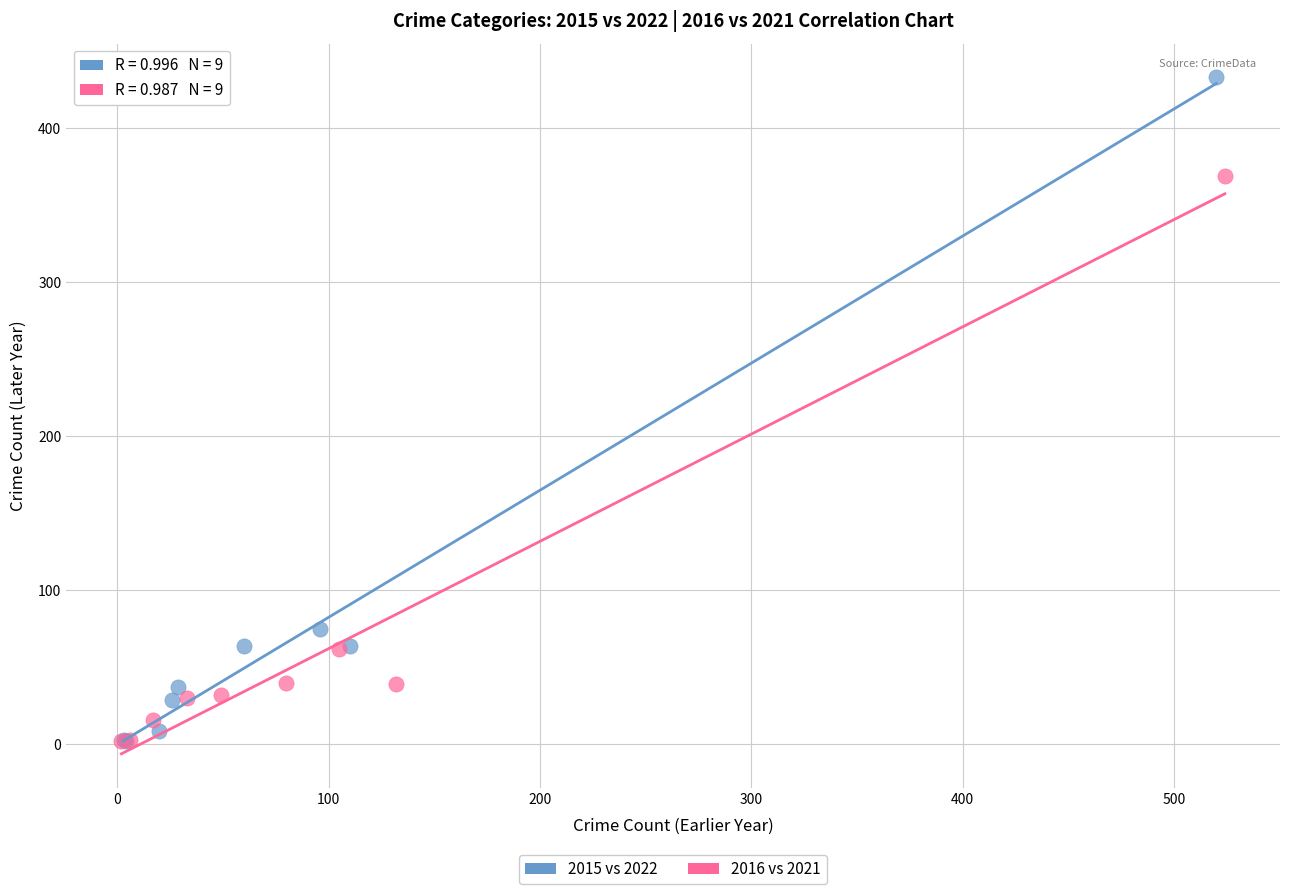

Which series has the widest spread of Y values?

2015 vs 2022